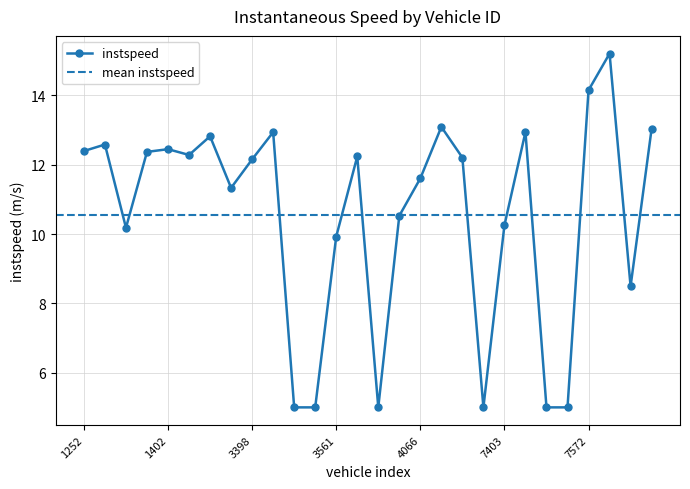

Reading left to right, extract all data points from this chart.

12.4	12.6	10.2	12.4	12.4	12.3	12.8	11.3	12.2	12.9	5.0	5.0	9.9	12.2	5.0	10.5	11.6	13.1	12.2	5.0	10.3	12.9	5.0	5.0	14.1	15.2	8.5	13.0